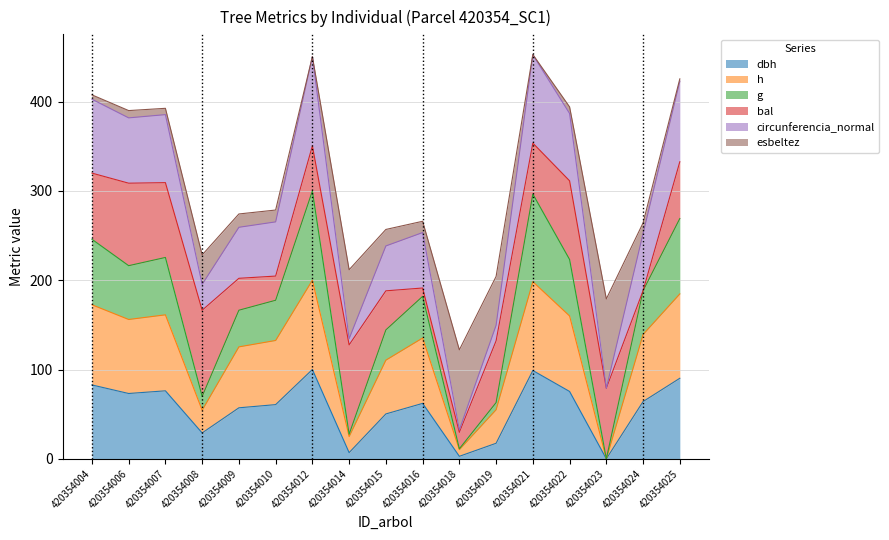

What is the total value across all series at 420354009?

274.2